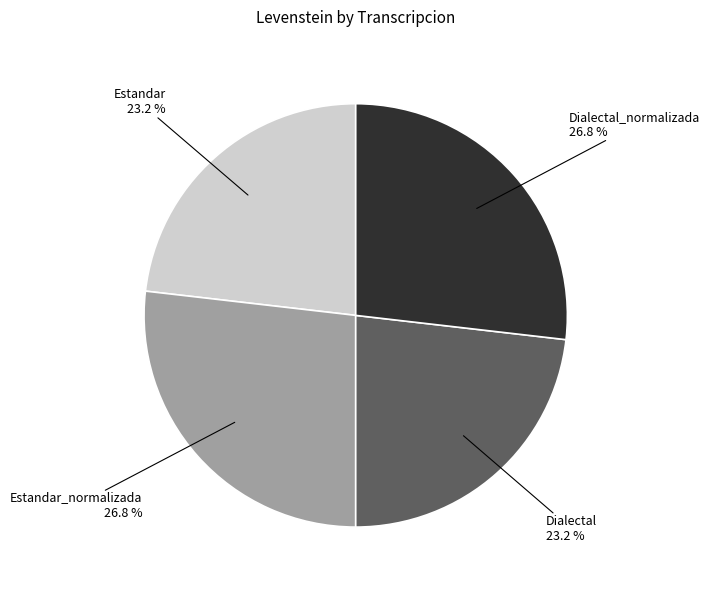

Is it true that Estandar_normalizada is 27% of the pie?

True